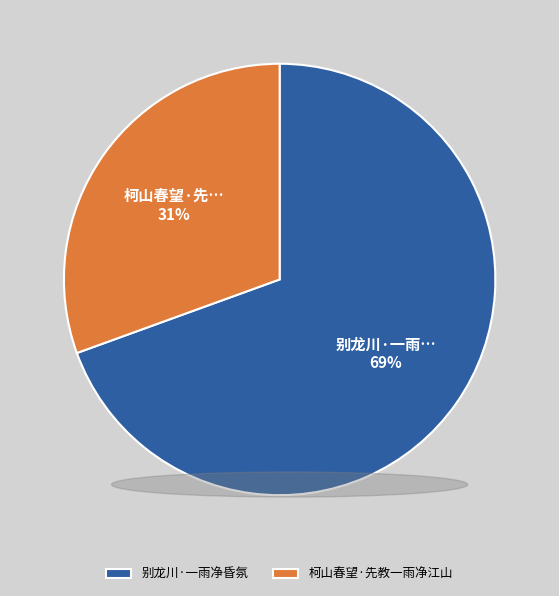

Rank the categories by value from highest to lowest.

别龙川·一雨净昏氛, 柯山春望·先教一雨净江山